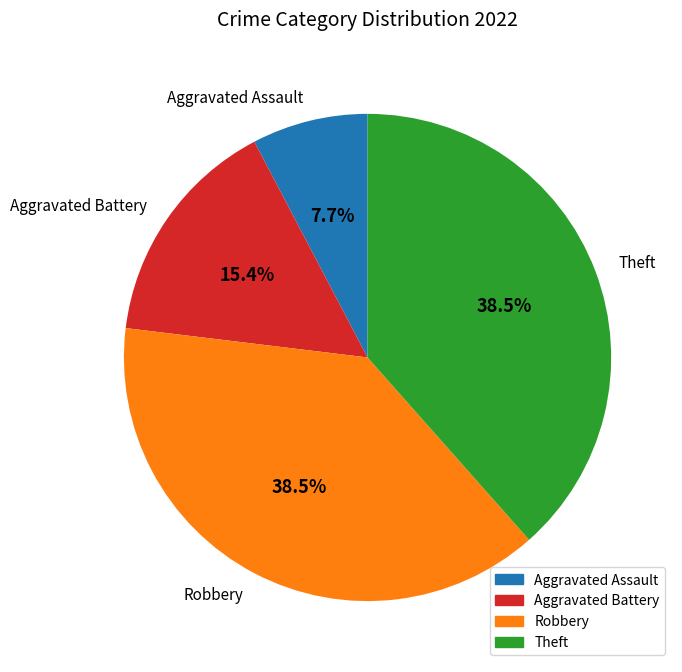

Combined, do Aggravated Assault and Aggravated Battery account for over 50%?

No